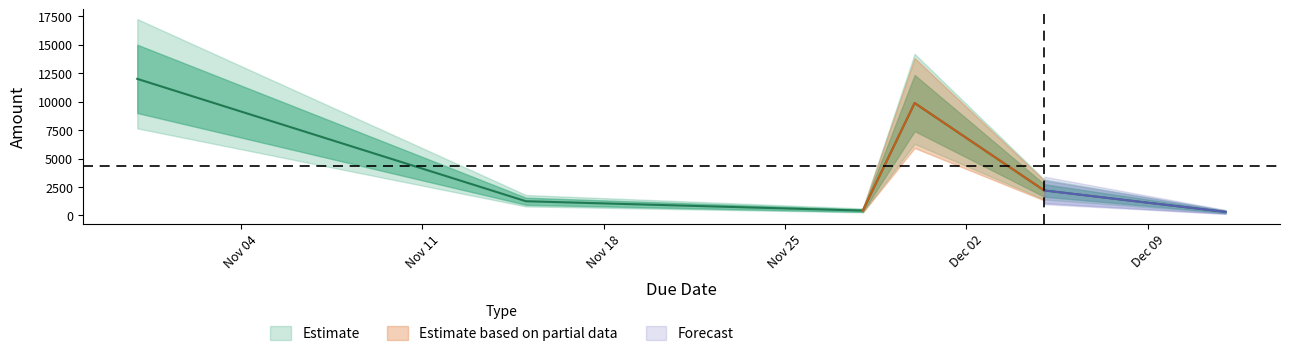

List the labels in order of value, smallest first.

2025-12-12, 2025-11-28, 2025-11-15, 2025-12-05, 2025-11-30, 2025-10-31